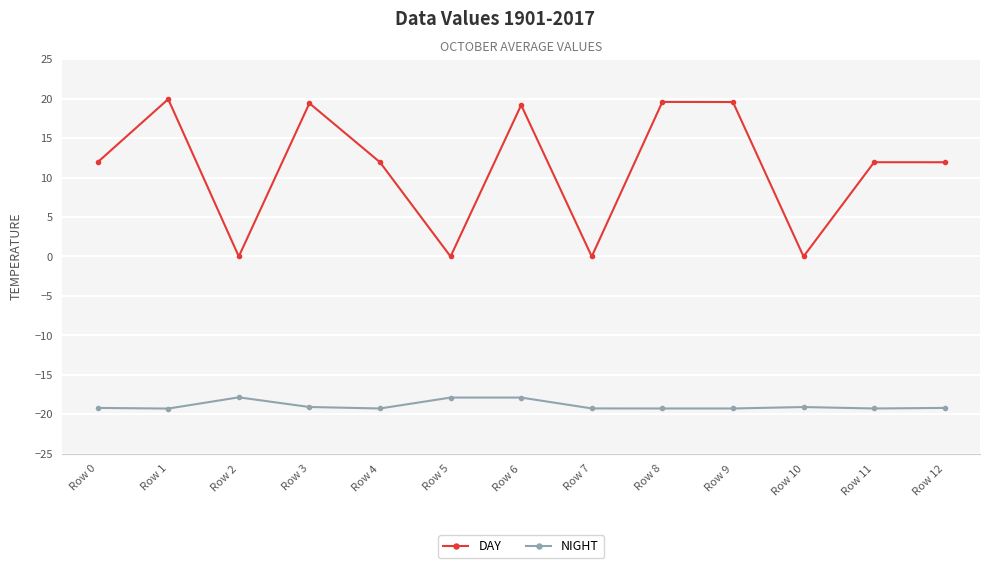

Is it true that DAY equals 0.0 at Row 7?

True